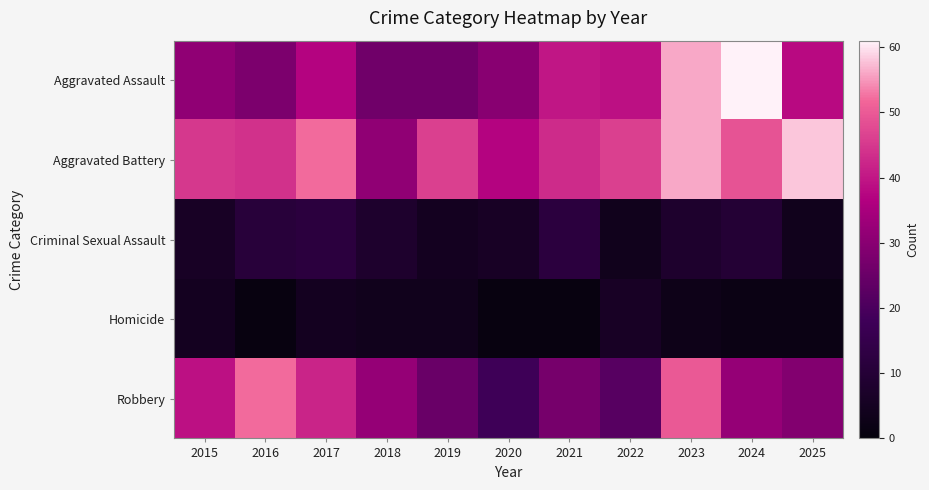

What is the spread (max minus min) of values at 2023?

53